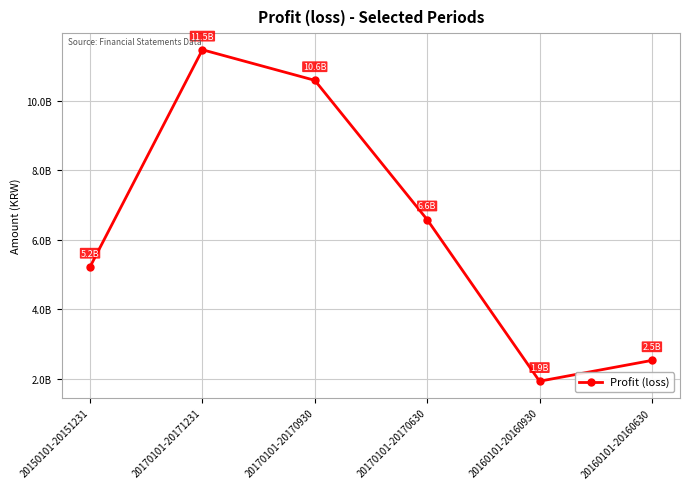

Approximately how many times larger is the value at 20150101-20151231 compared to 20170101-20170630?

0.8